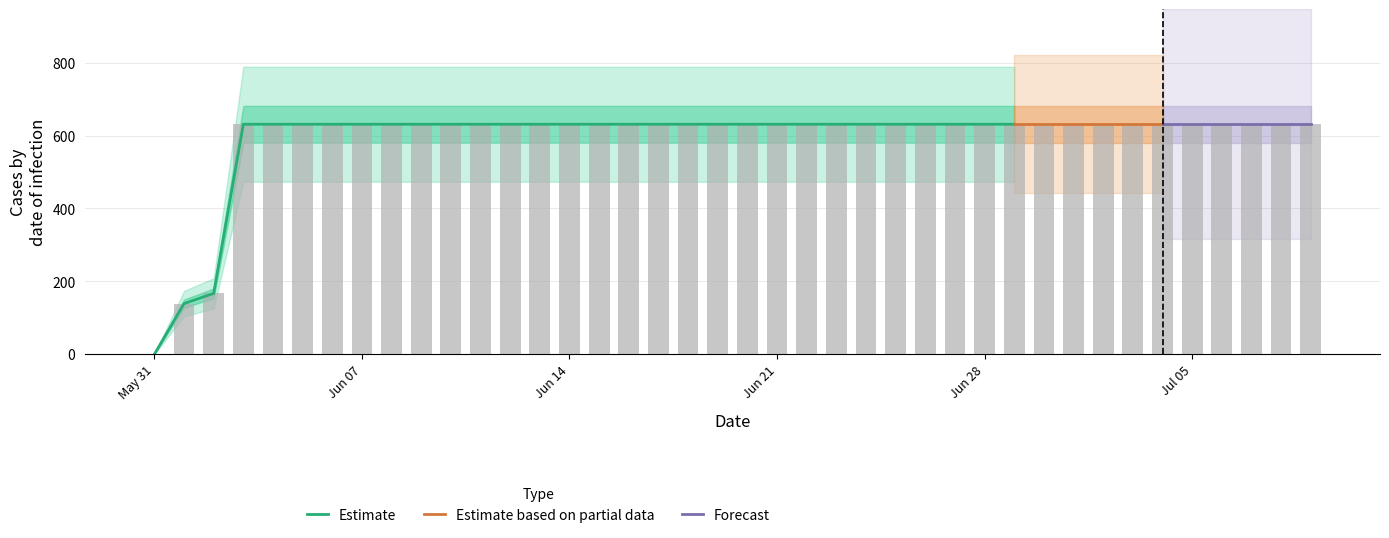

How many data points does each series have?

40